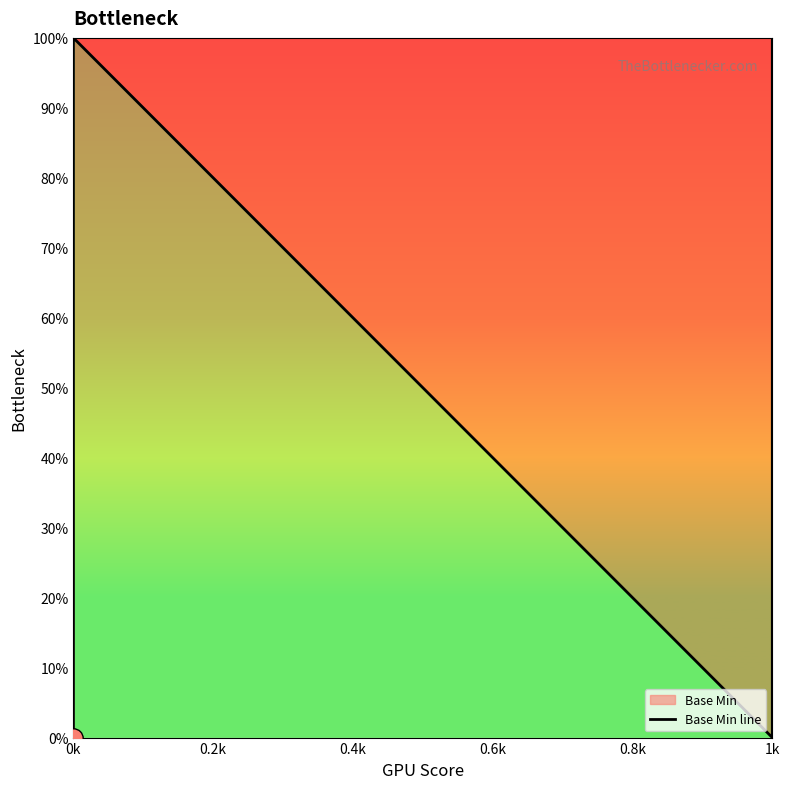

True or false: the data shows 38 at 0k.

False